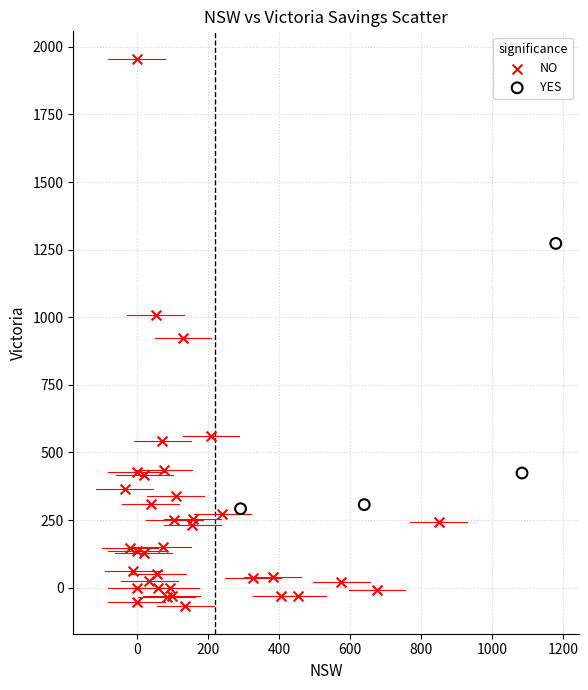

Which series has the largest Y range (max minus min)?

NO